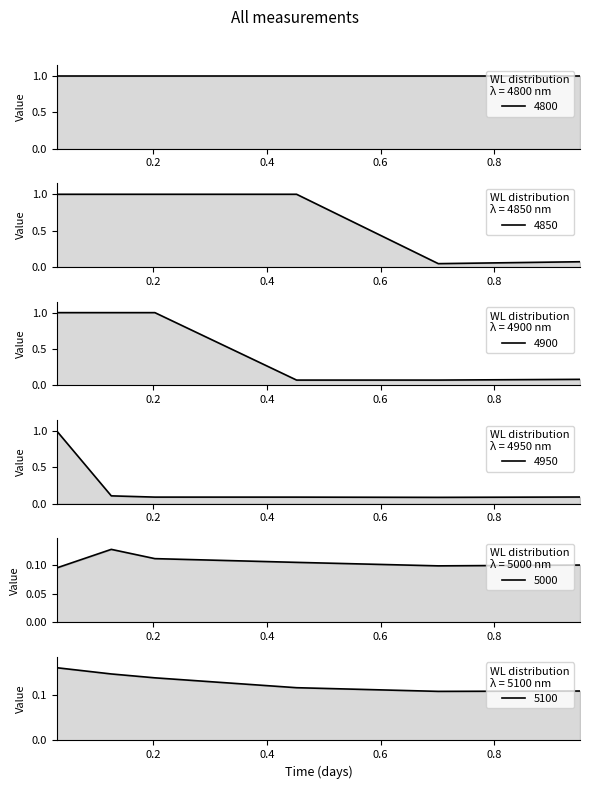

Is it true that 4950 equals 1.0 at 0.03013698630136986?

True